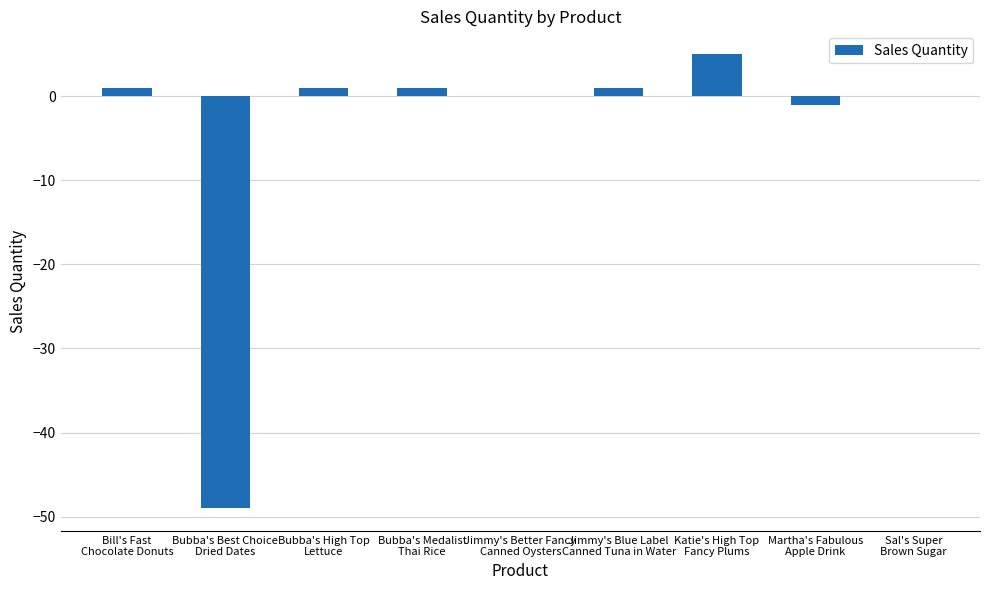

The value at Bubba's Medalist
Thai Rice is 1. True or false?

True